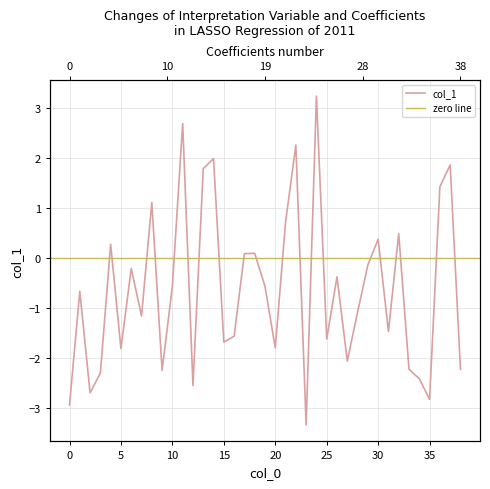

What is the sum of the values at 35 and 4?

-2.6